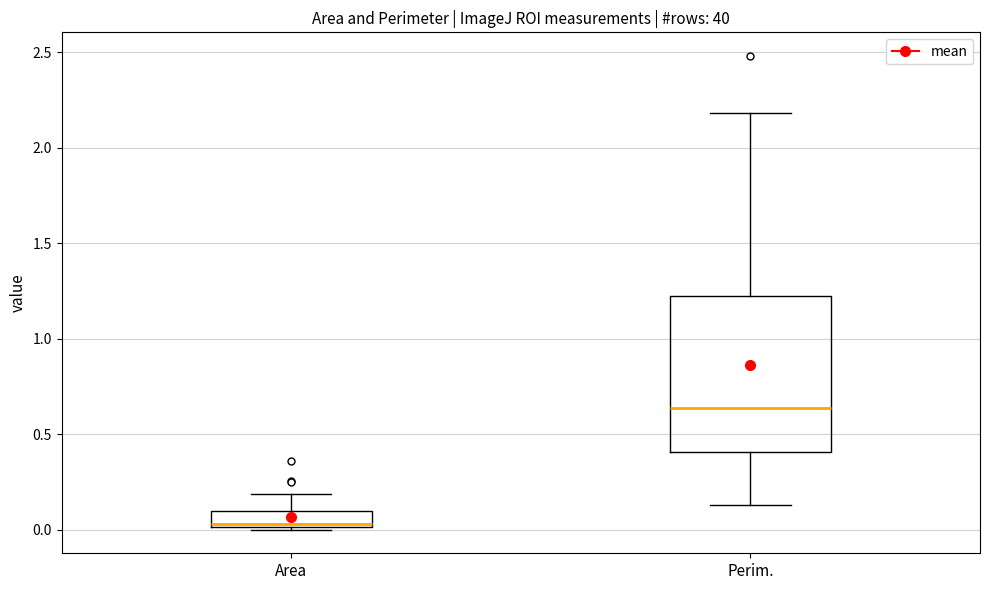

Reading left to right, transcribe this box plot: for each box, give where its median line is, the range the box spans, and where its two whiskers end, as read against the y-axis. The values are not printed on the chart, so give them approximately, as read against the axis.

Area: median 0.05, box 0.00 to 0.10, whiskers 0.00 to 0.20
Perim.: median 0.65, box 0.40 to 1.25, whiskers 0.15 to 2.20